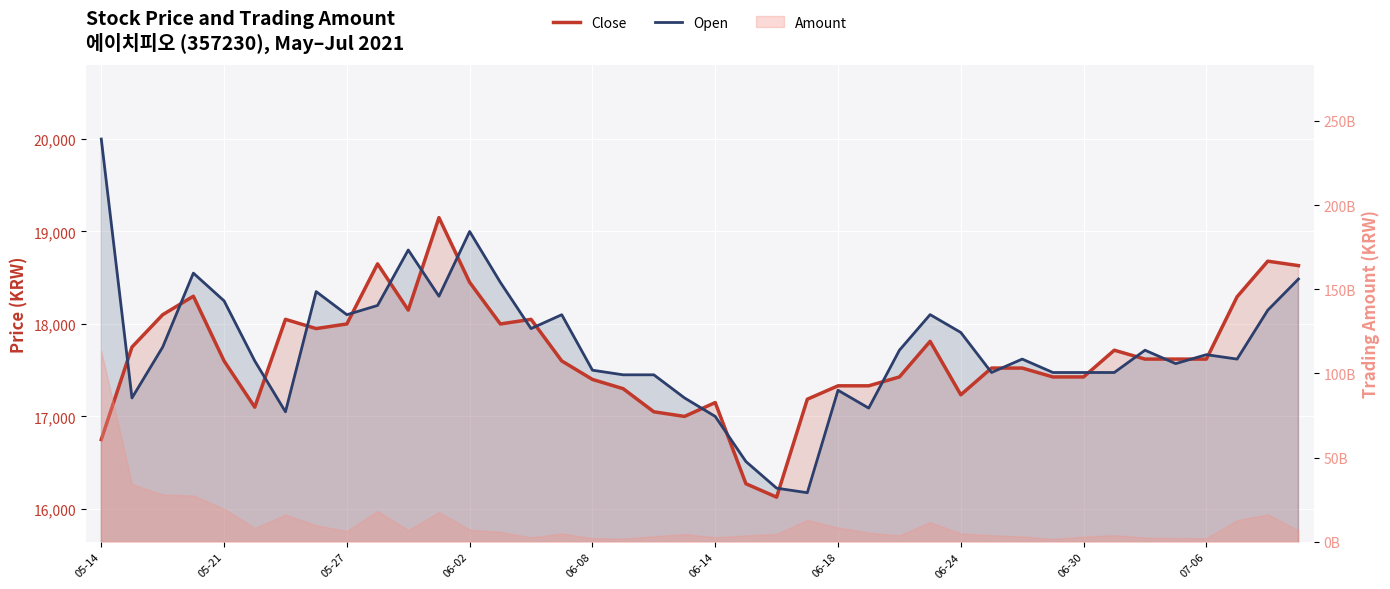

What is the value of the Close point at the 23rd from the left?

16127